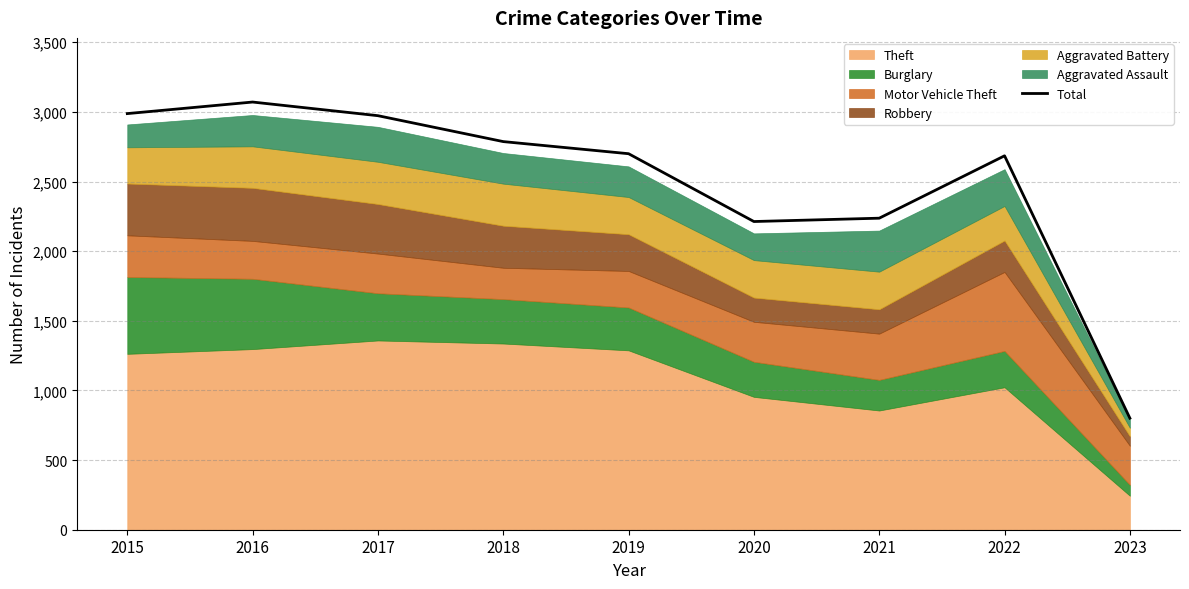

Which category has the lowest value across all series?

2023